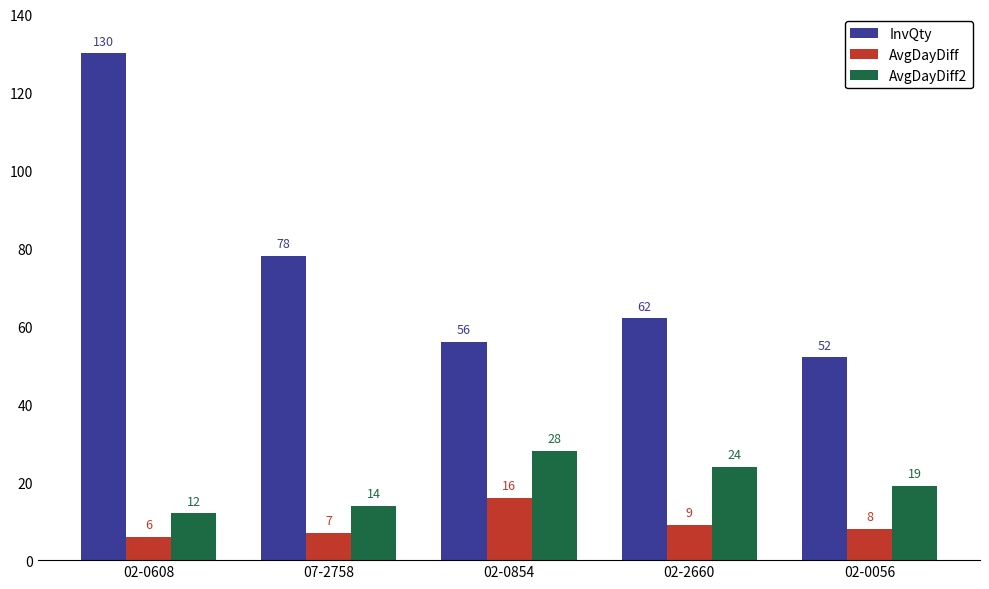

At which label does AvgDayDiff reach its minimum?

02-0608